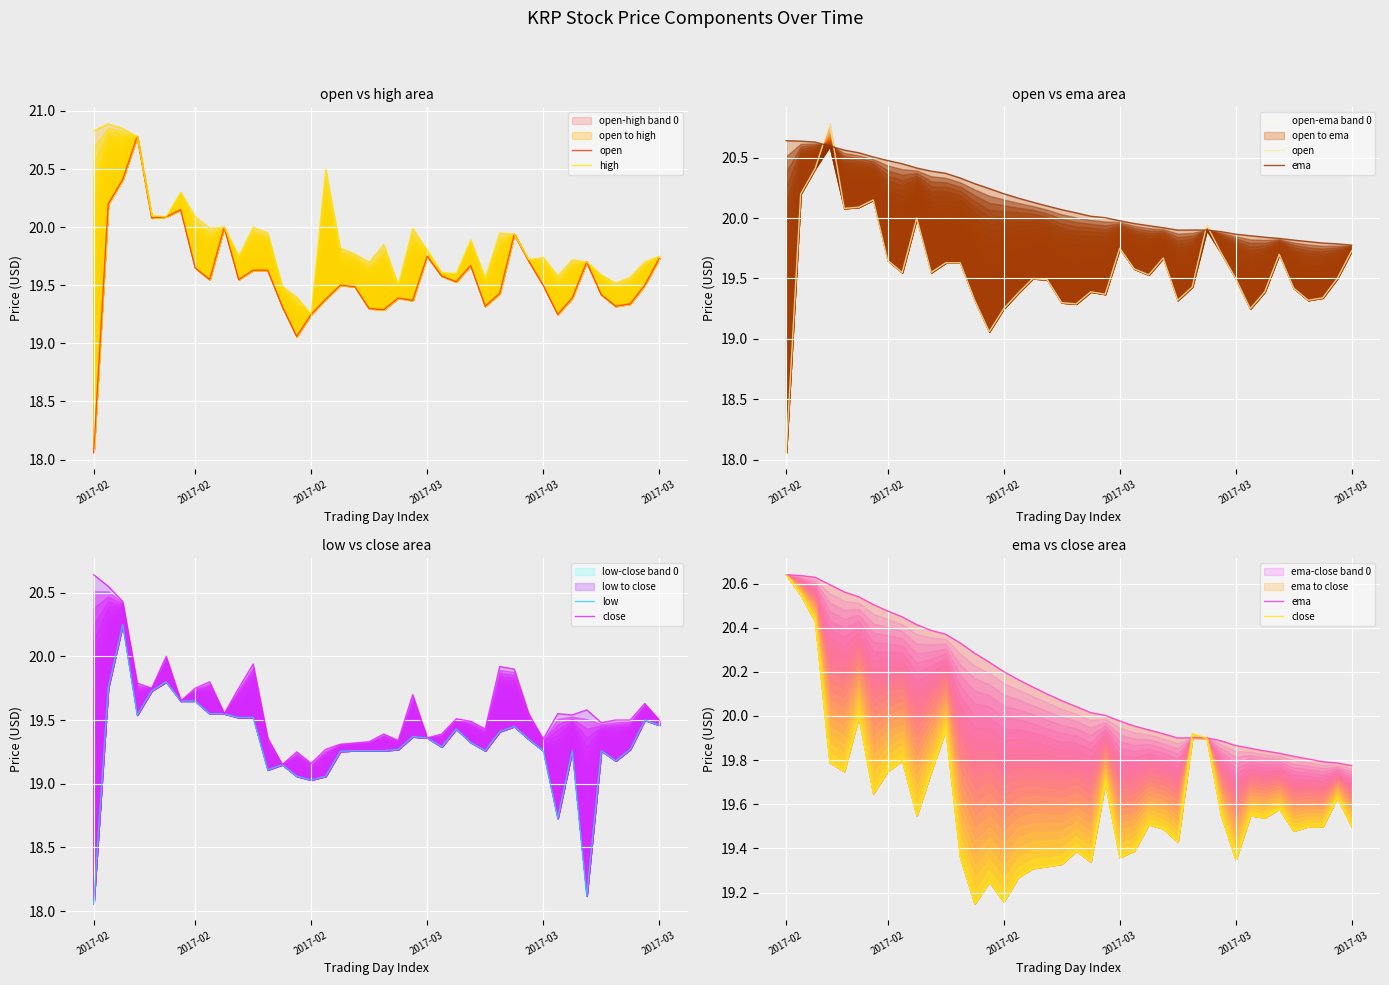

What are all the series names shown in the legend?

open, high, ema, low, close